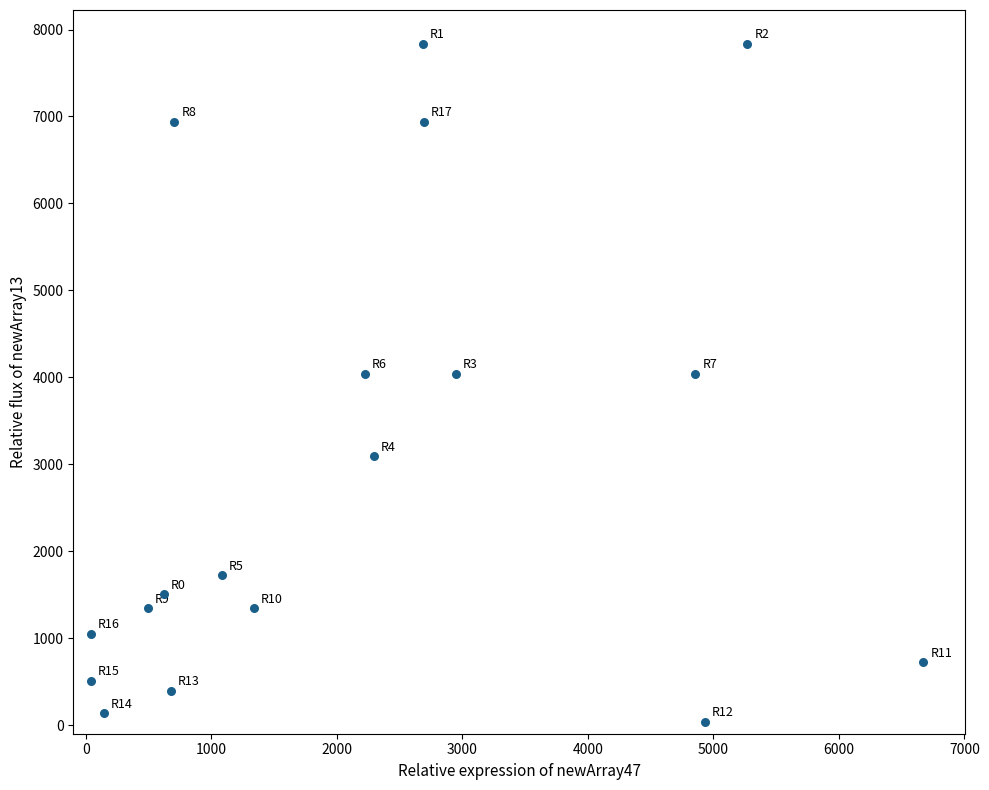

What is the range of X values (max minus min)?

6633.0